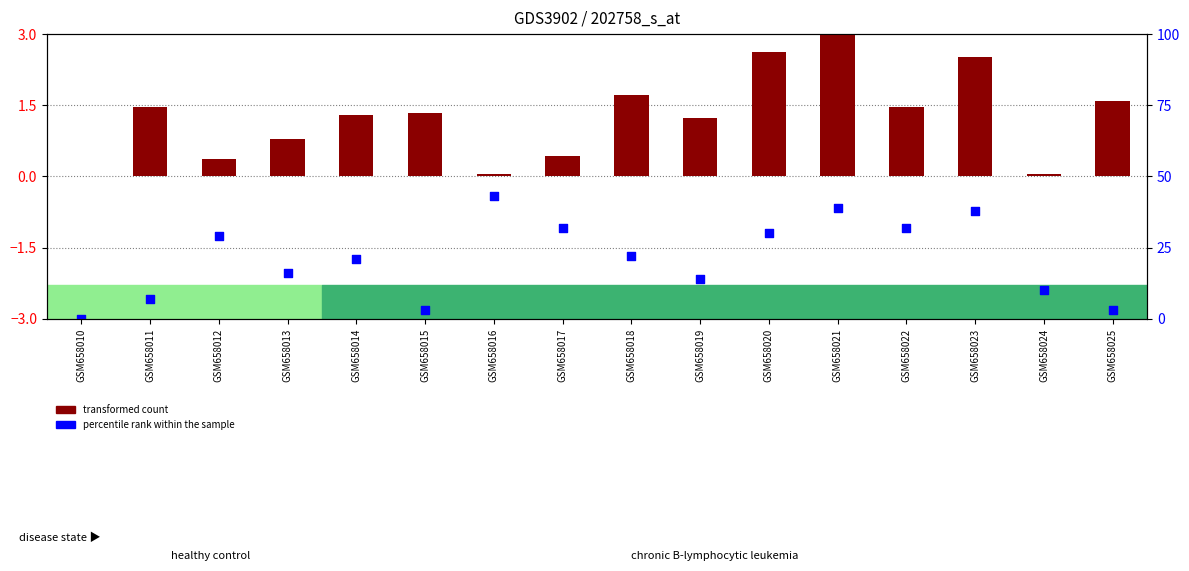

Which series has the largest total across all categories?

transformed count